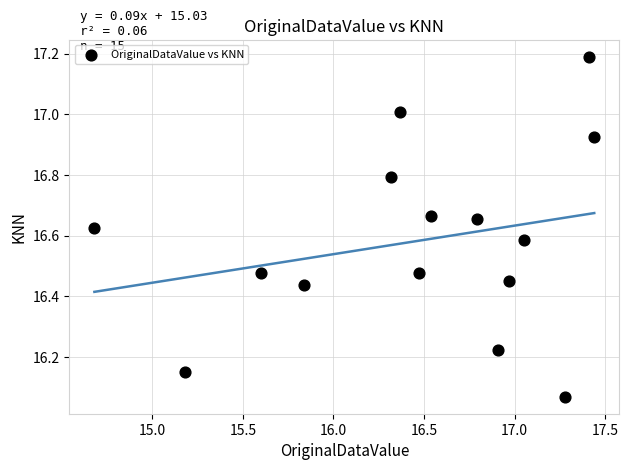

What is the range of Y values (max minus min)?

1.1